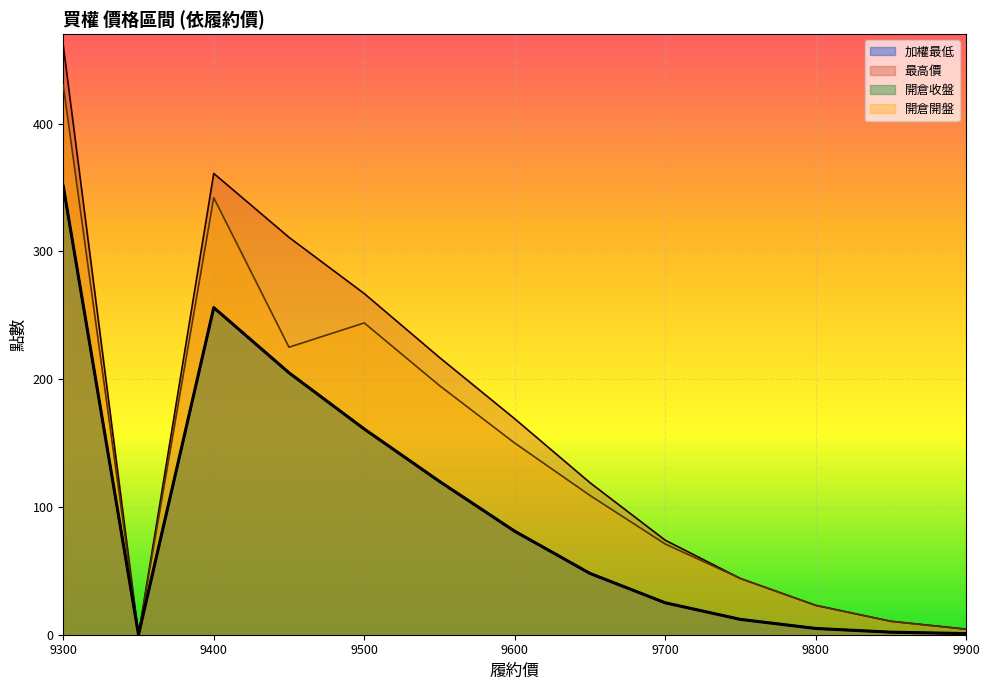

Which has a higher value, 9350 or 9300?

9300